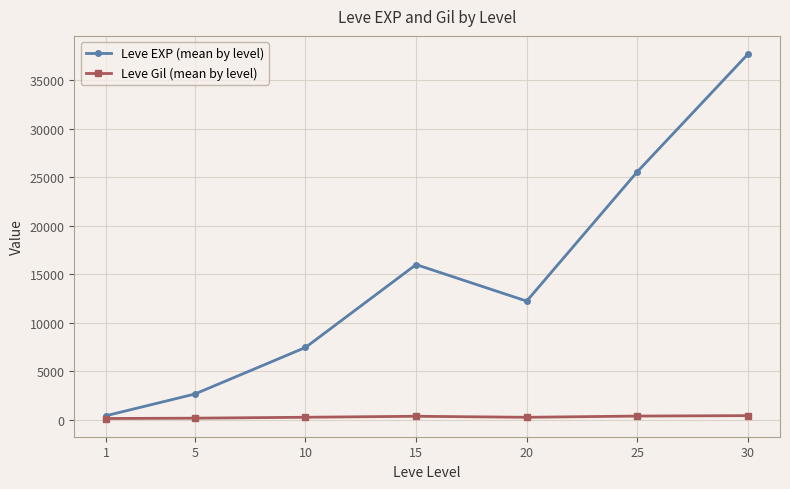

Is it true that Leve Gil (mean by level) equals 242 at 10?

True